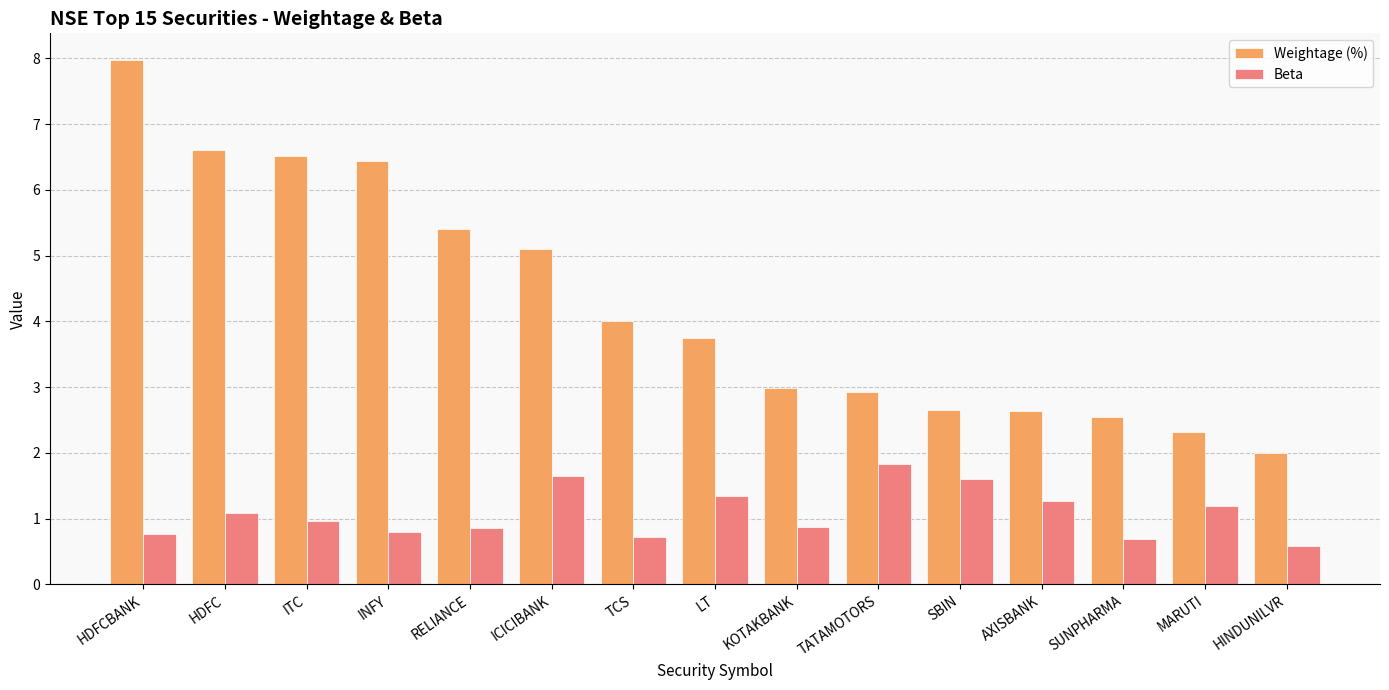

What are all the series names shown in the legend?

Weightage (%), Beta